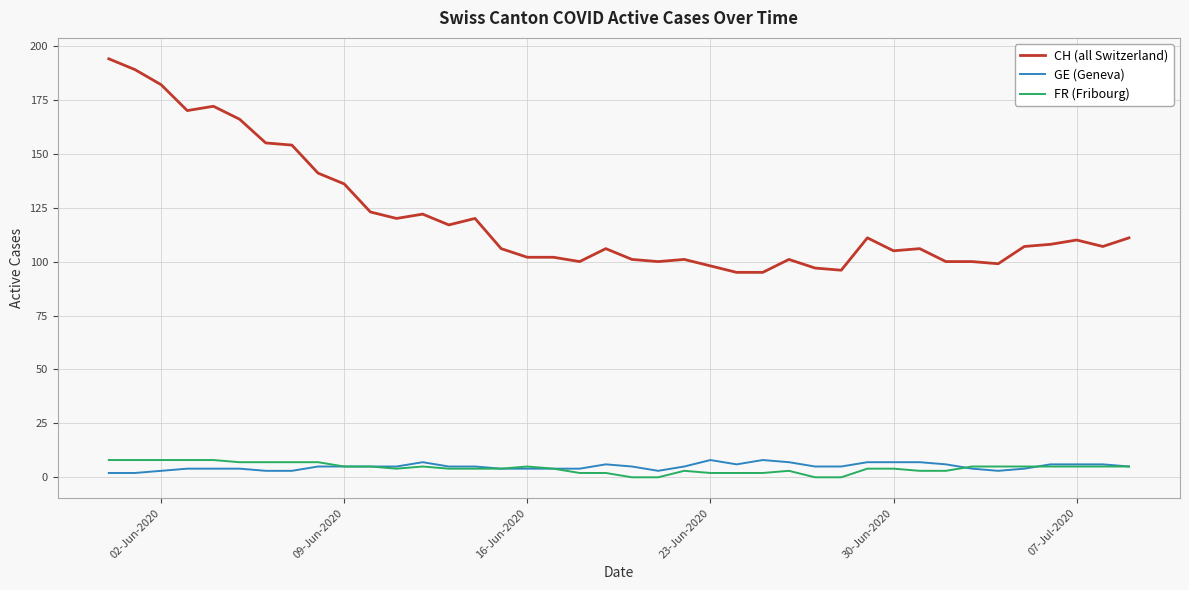

True or false: GE (Geneva) and CH (all Switzerland) intersect in this chart.

False